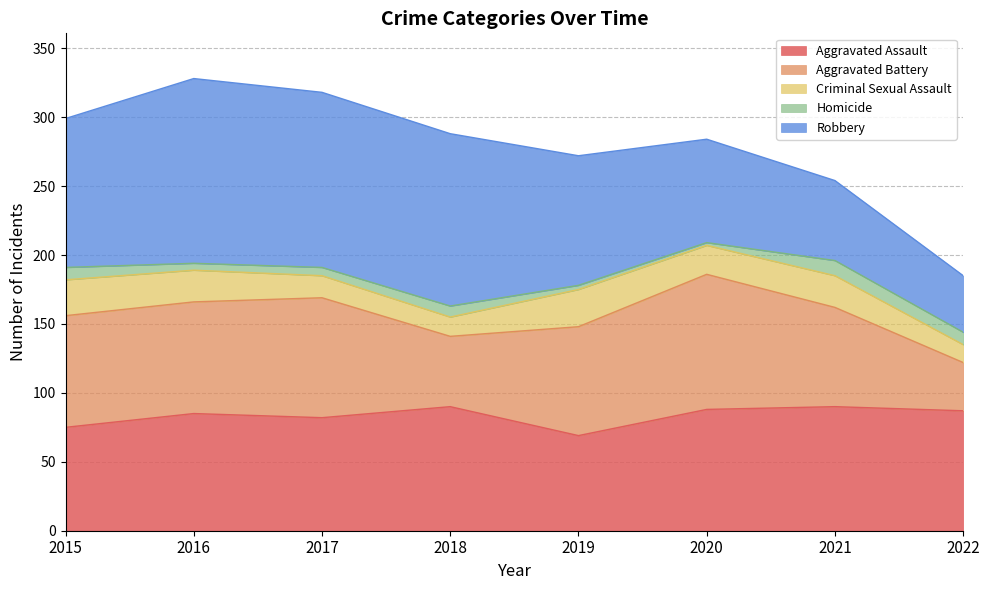

What is the sum of all Robbery values?

762